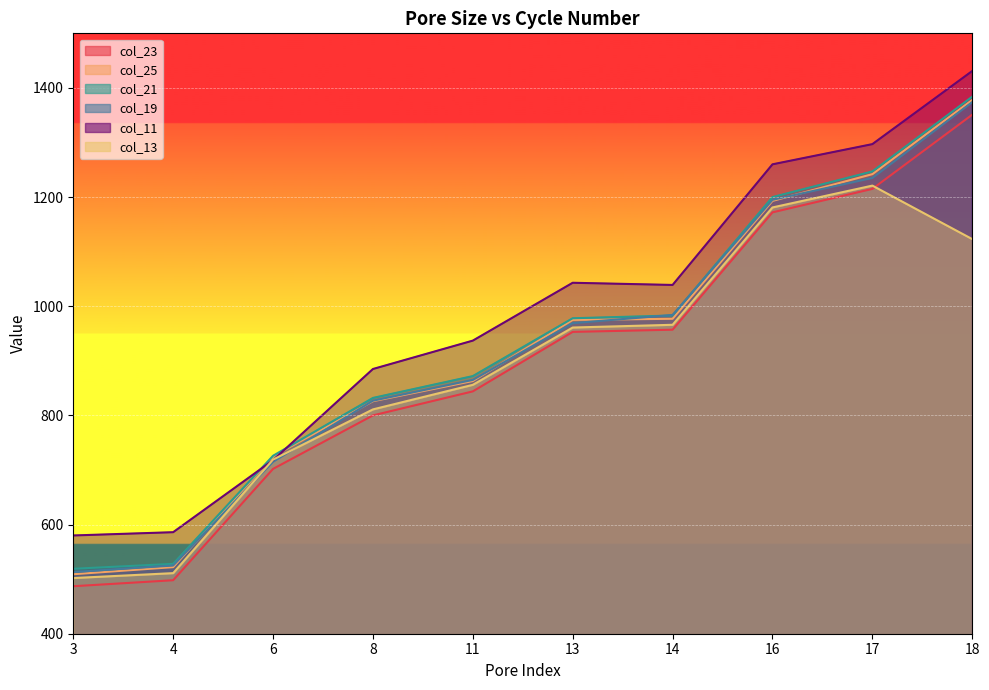

True or false: col_13 and col_25 cross at least once.

False